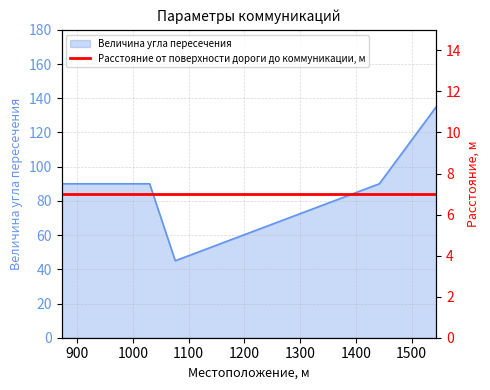

At which label is the value closest to 90?

872